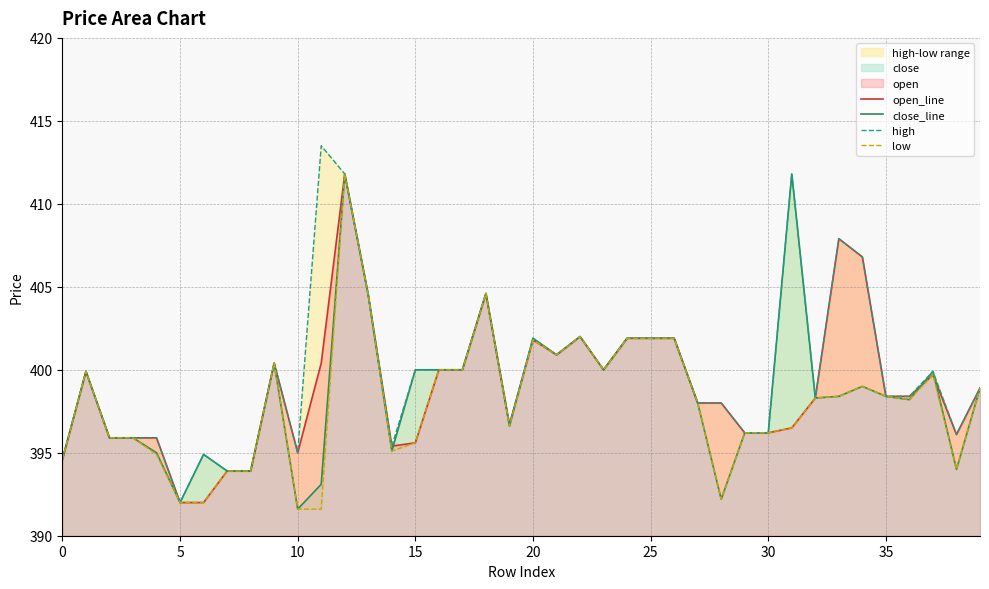

Which series has the largest range (max minus min)?

high